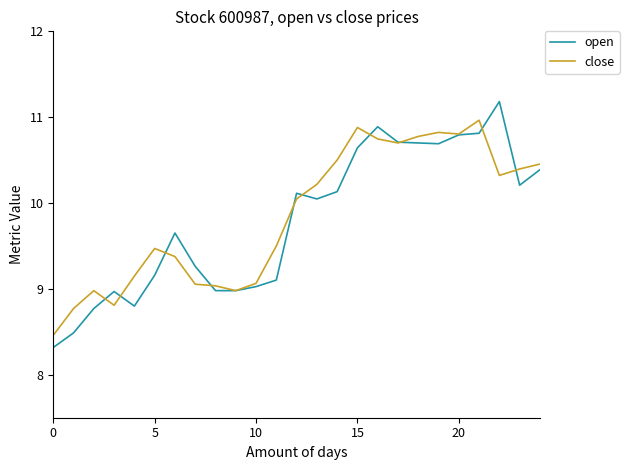

Which series has the widest spread of values?

open